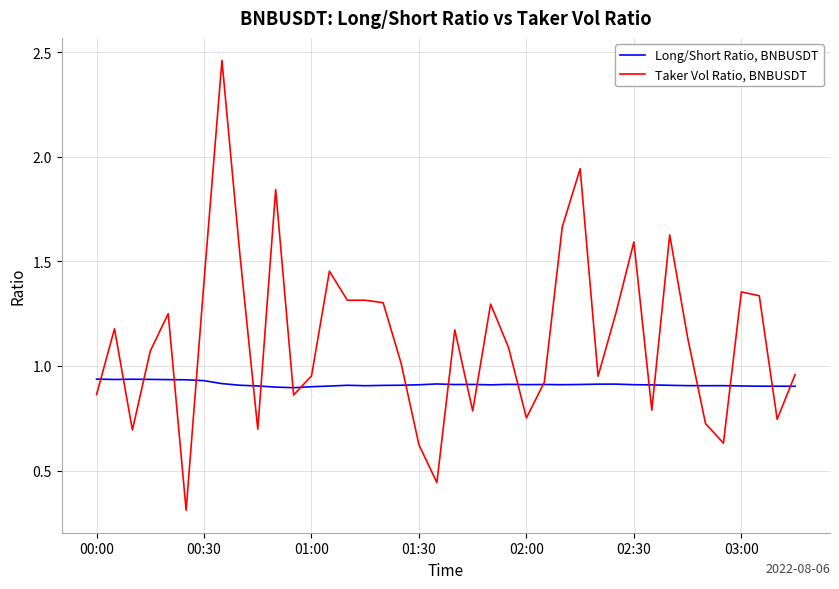

What is the smallest value displayed?

0.3